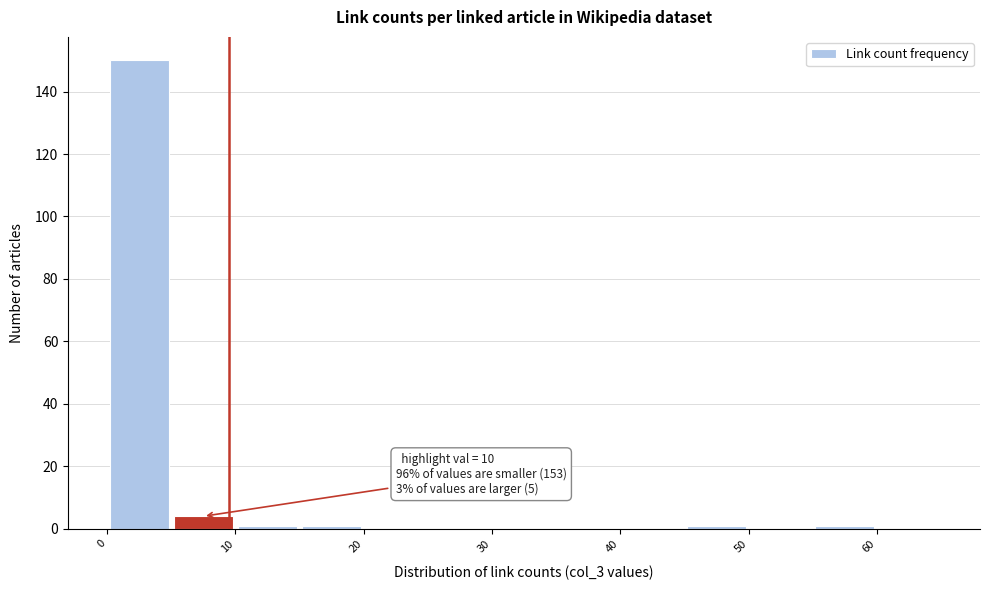

Which range on the x-axis has the tallest bar?

0.5 to 5.5